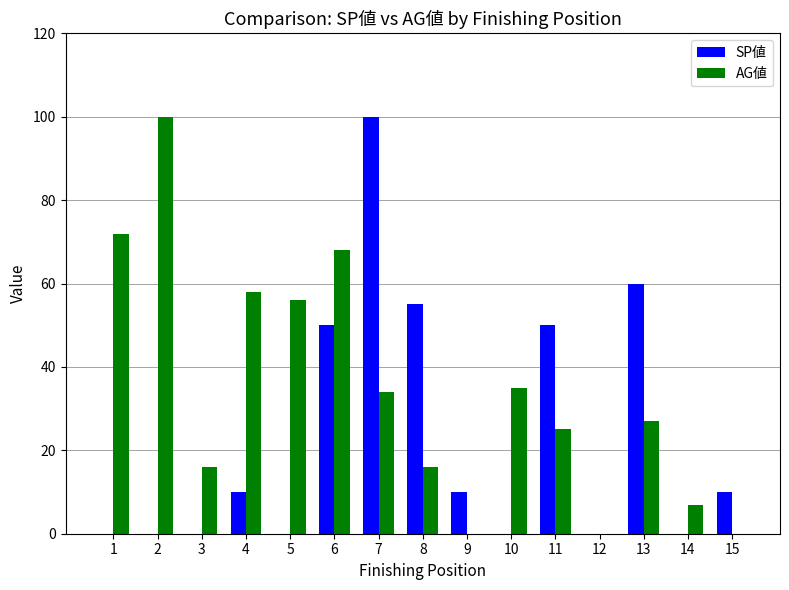

What is the sum of all AG値 values?

514